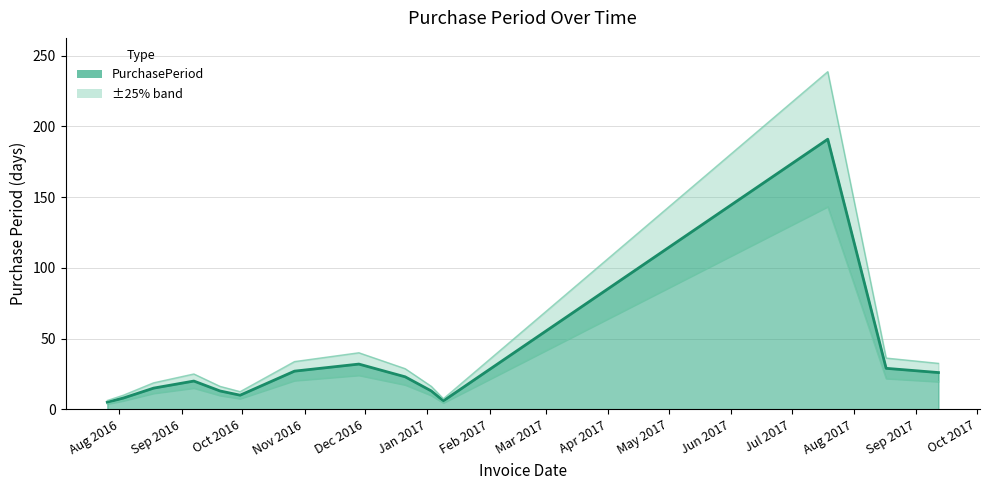

Which has a higher value, 2016-10-27 or 2016-09-20?

2016-10-27